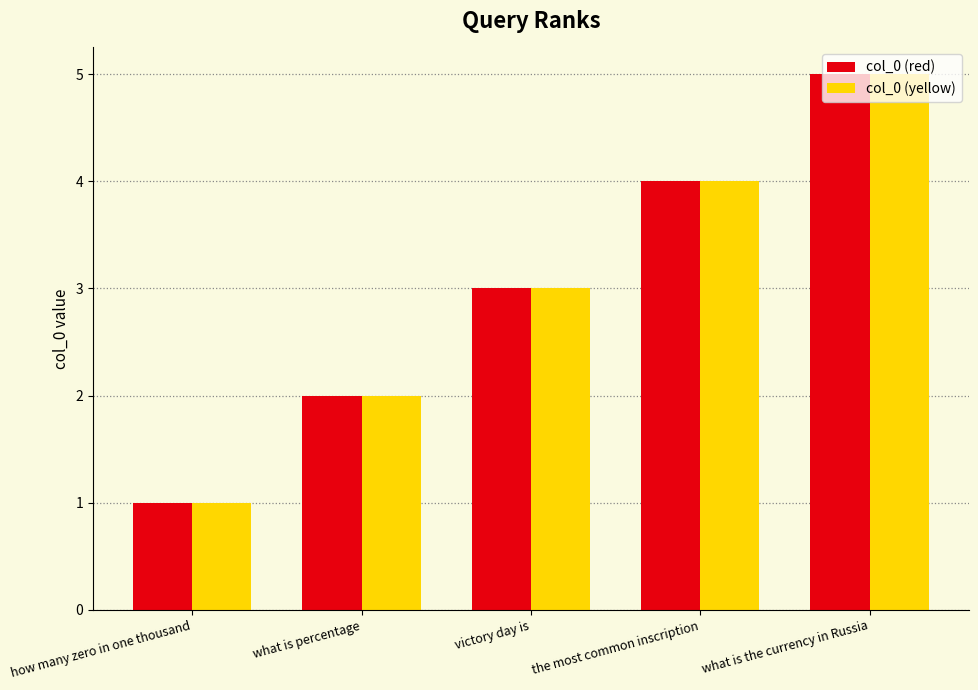

Is it true that col_0 (yellow) equals 2 at what is percentage?

True